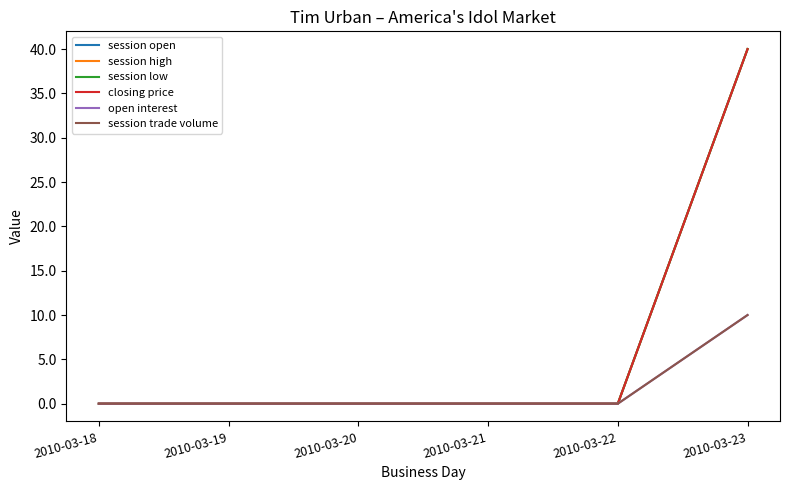

Which has a higher value, 2010-03-21 or 2010-03-19?

2010-03-21